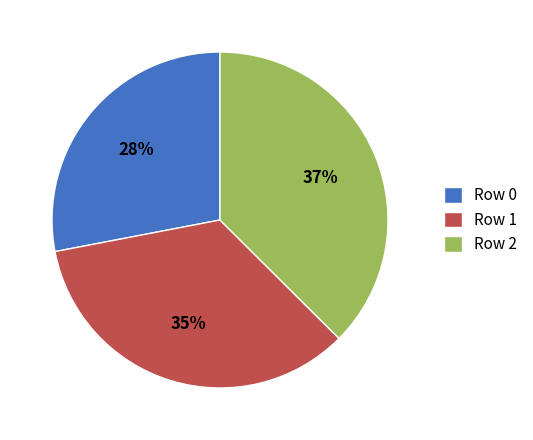

How many slices are in this pie chart?

3